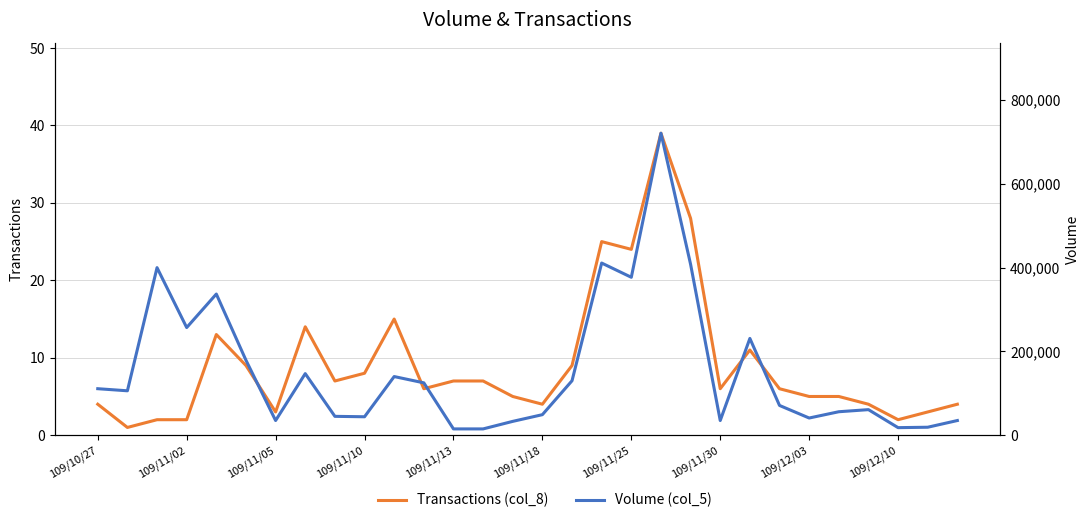

What is the difference between the Volume (col_5) values at 23 and 109/11/10?

186000